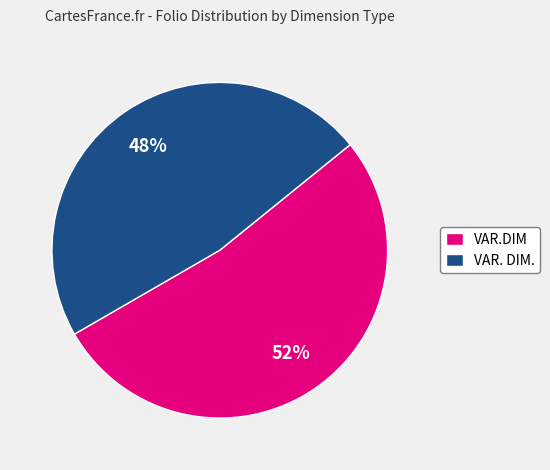

Rank the categories by value from lowest to highest.

VAR. DIM., VAR.DIM